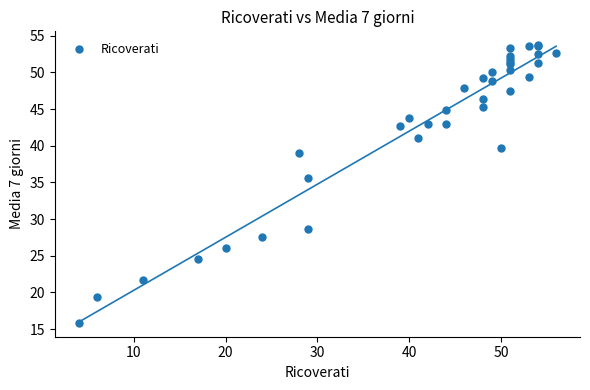

What Y value in the scatter plot is closest to 34?

35.7